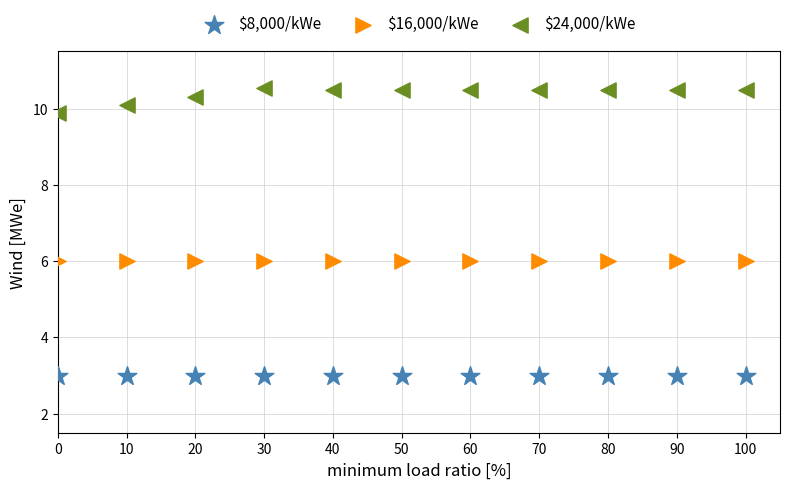

Which series contains the highest Y value?

$24,000/kWe